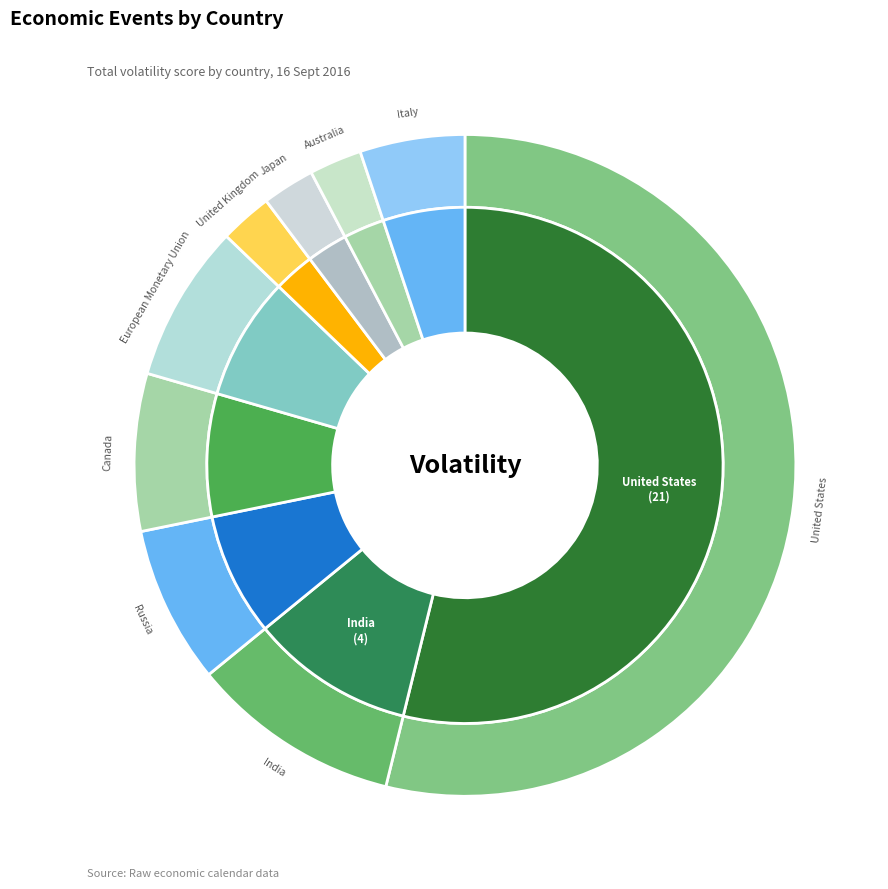

What is the total percentage of Canada and Australia?

10.3%